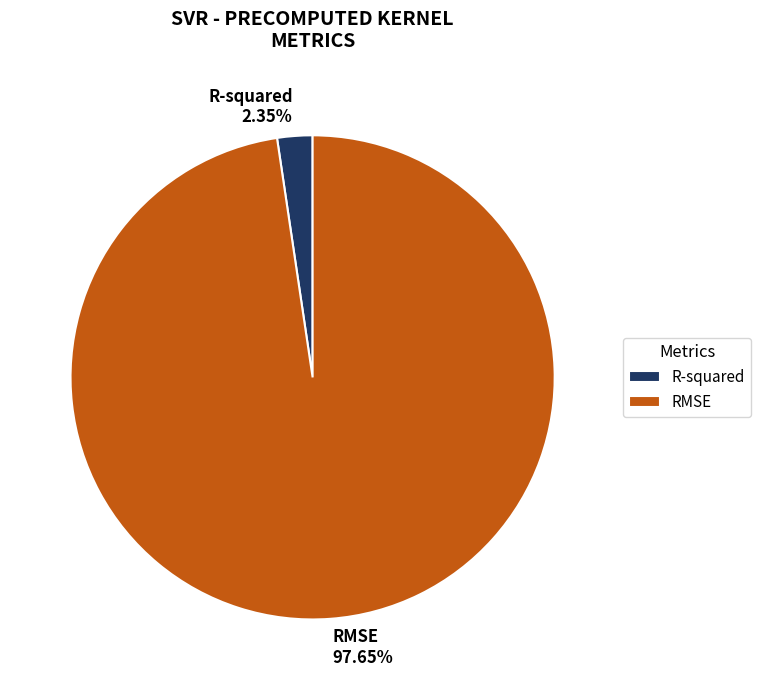

True or false: R-squared accounts for 2% of the total.

True